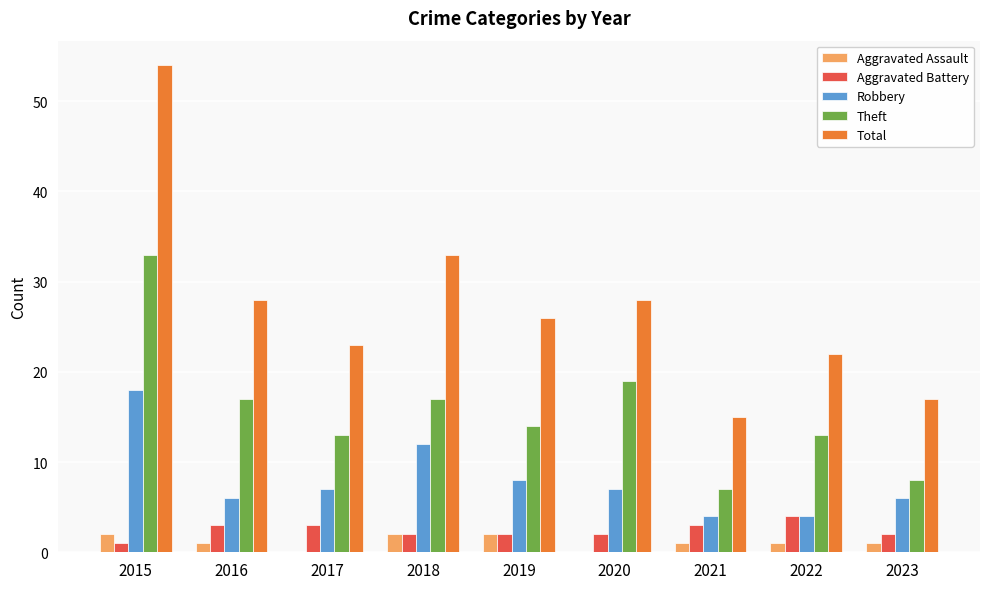

The Robbery series shows 12 at 2018. True or false?

True